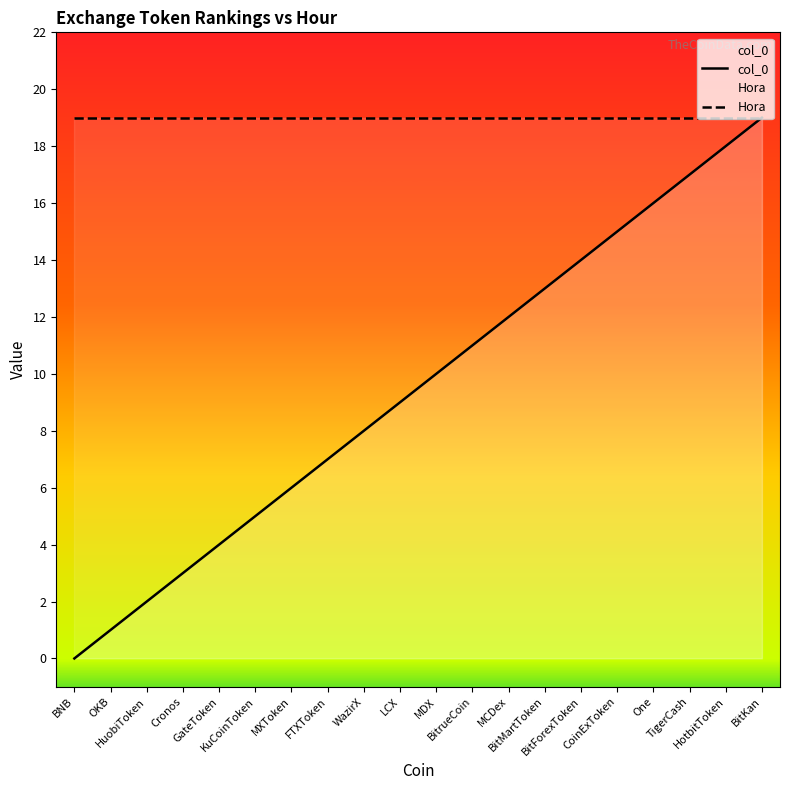

Which series has the widest spread of values?

col_0